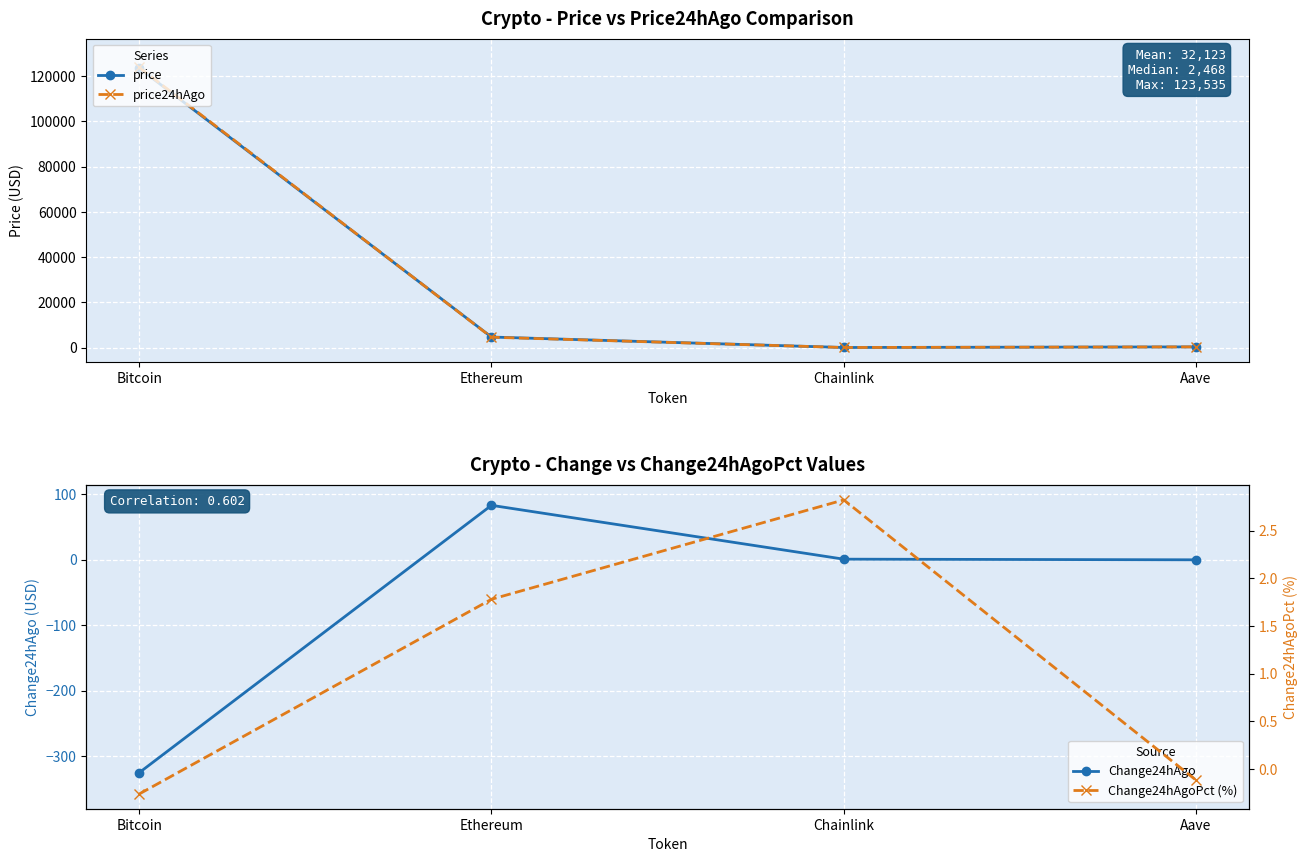

At how many categories does at least one series exceed 60187?

1